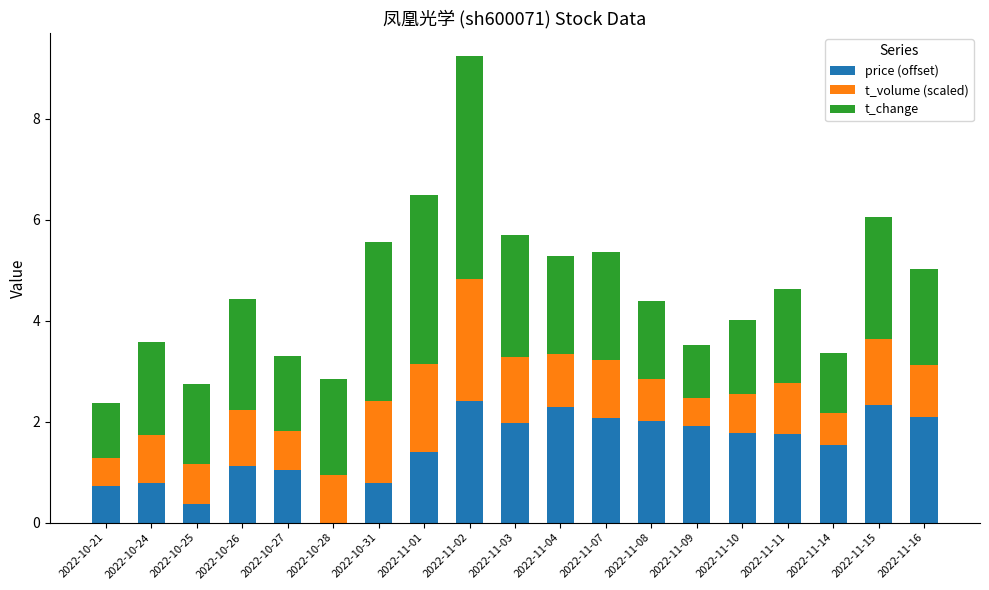

What is the total value across all series at 2022-11-04?

5.3